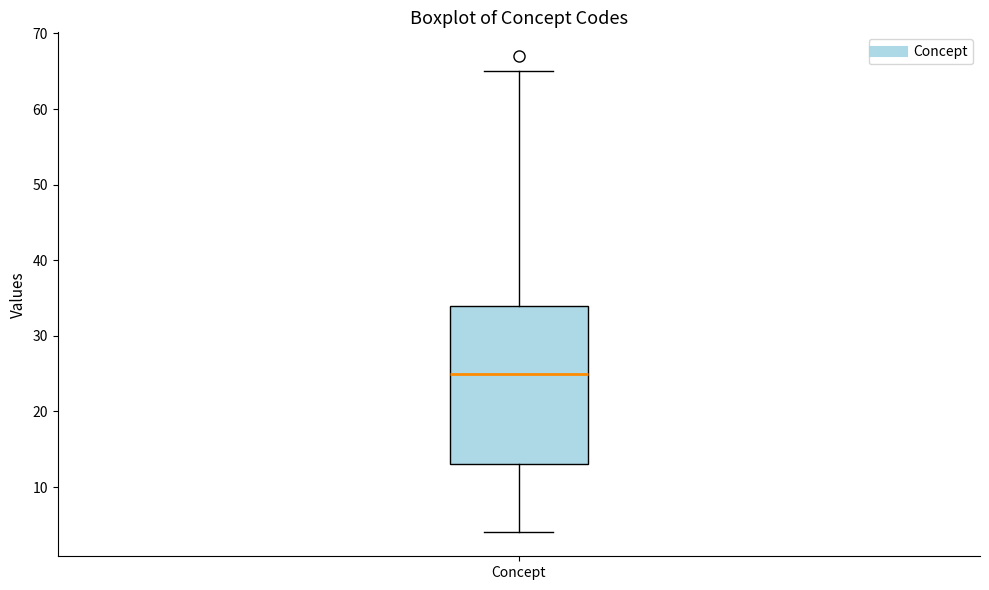

Read this box plot against the y-axis: the position of the median line, the range covered by the box, and the ends of both whiskers. The values are not printed on the chart, so give them approximately, as read against the axis.

median 25, box 13 to 34, whiskers 4 to 65